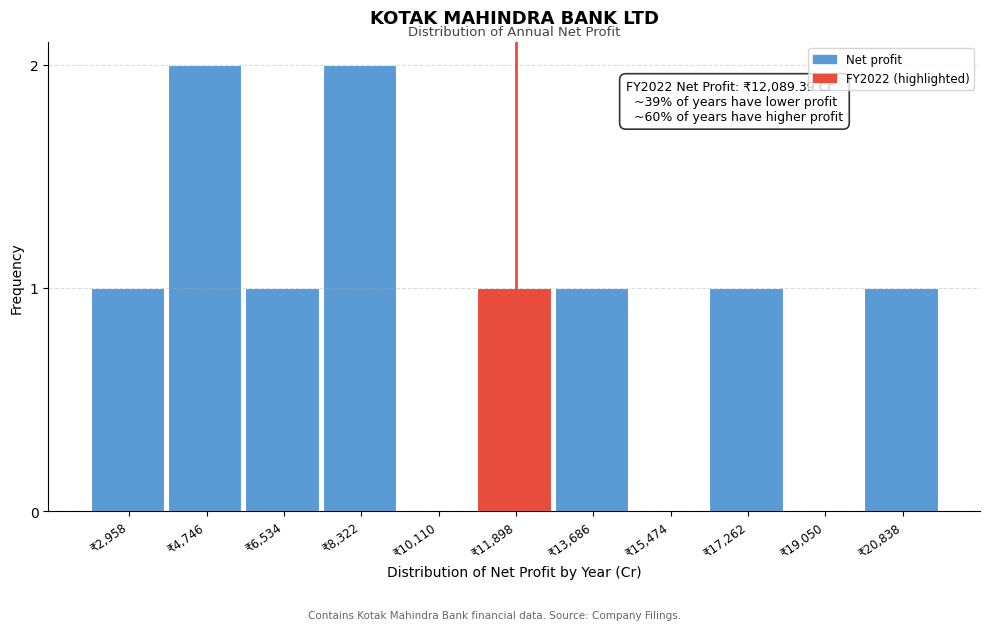

Reading left to right, transcribe all the data shown in this chart.

₹2,958=1	₹4,746=2	₹6,534=1	₹8,322=2	₹10,110=0	₹11,898=1	₹13,686=1	₹15,474=0	₹17,262=1	₹19,050=0	₹20,838=1